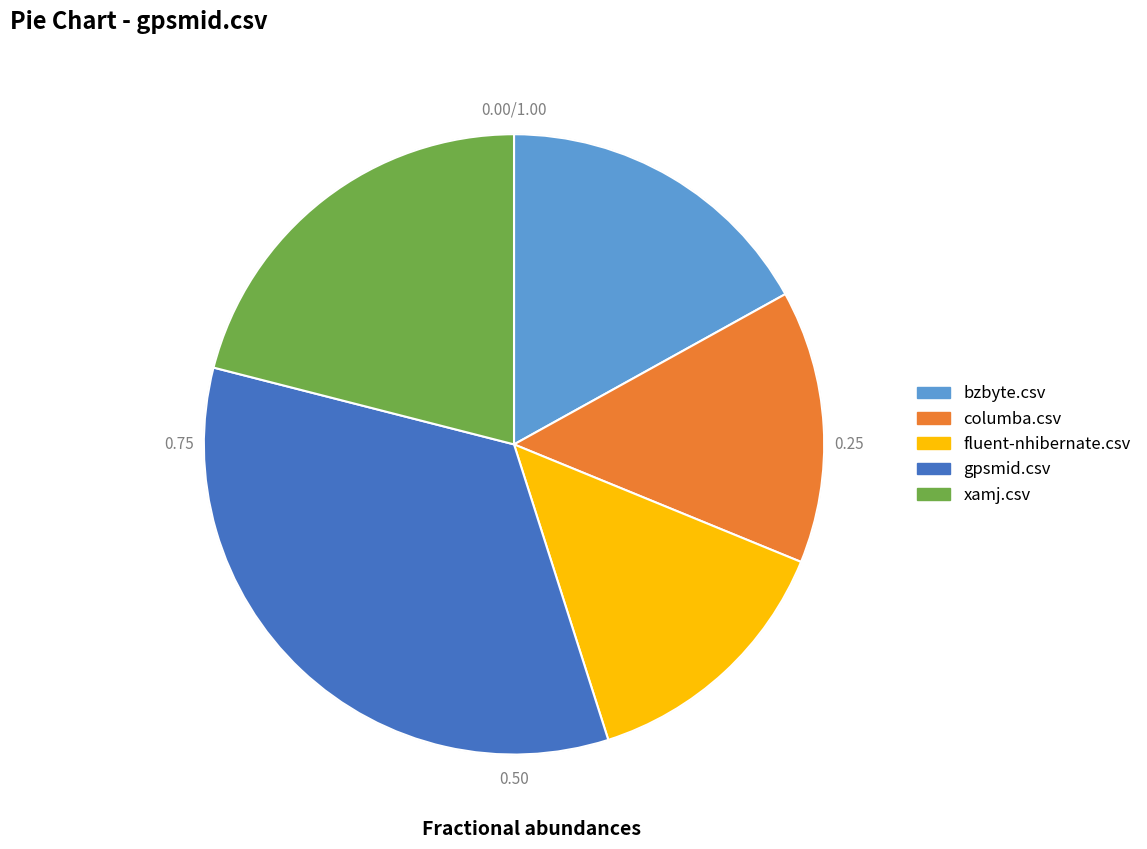

Do bzbyte.csv and fluent-nhibernate.csv together represent more than half of the pie?

No